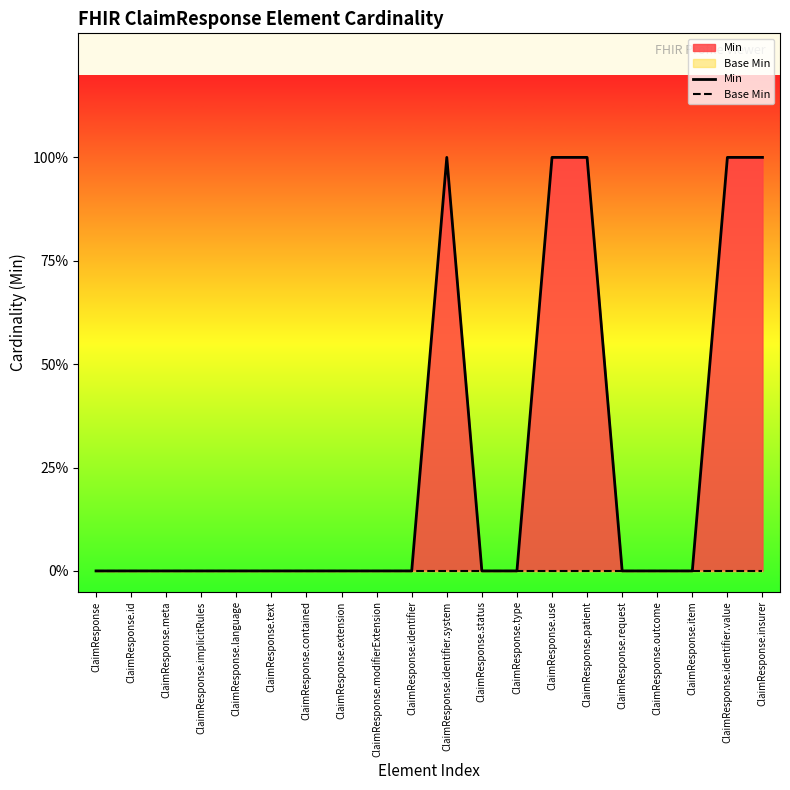

At which category is the sum across all series the highest?

ClaimResponse.identifier.system